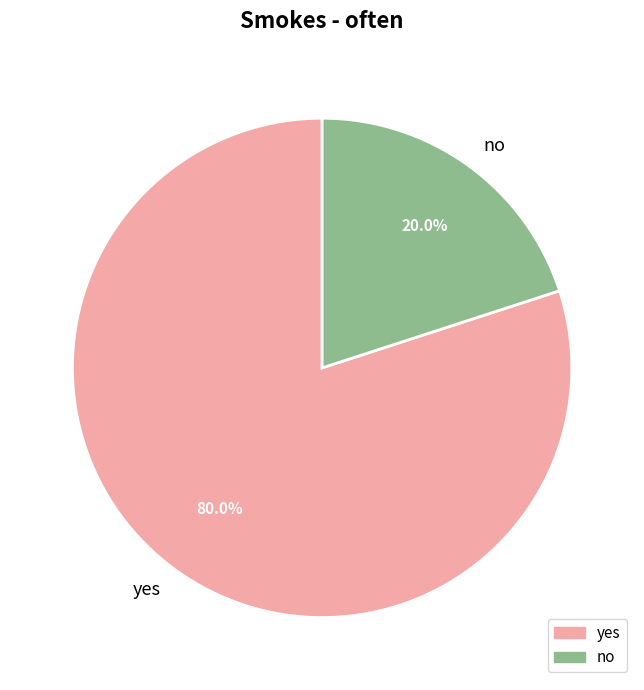

To the nearest percent, what is the average slice percentage?

50%